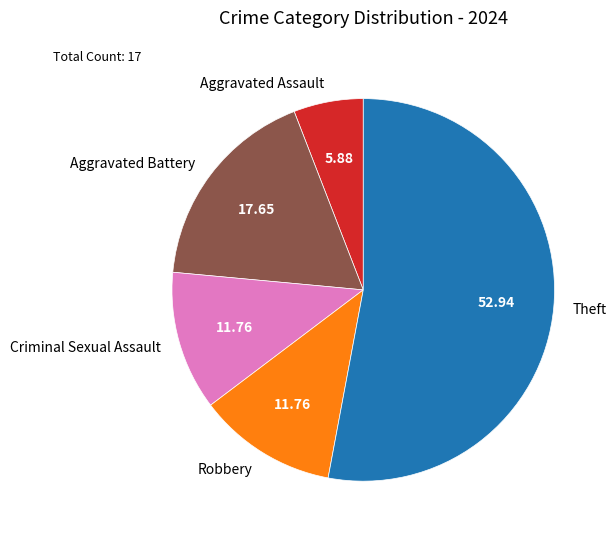

How many segments does this pie chart have?

5